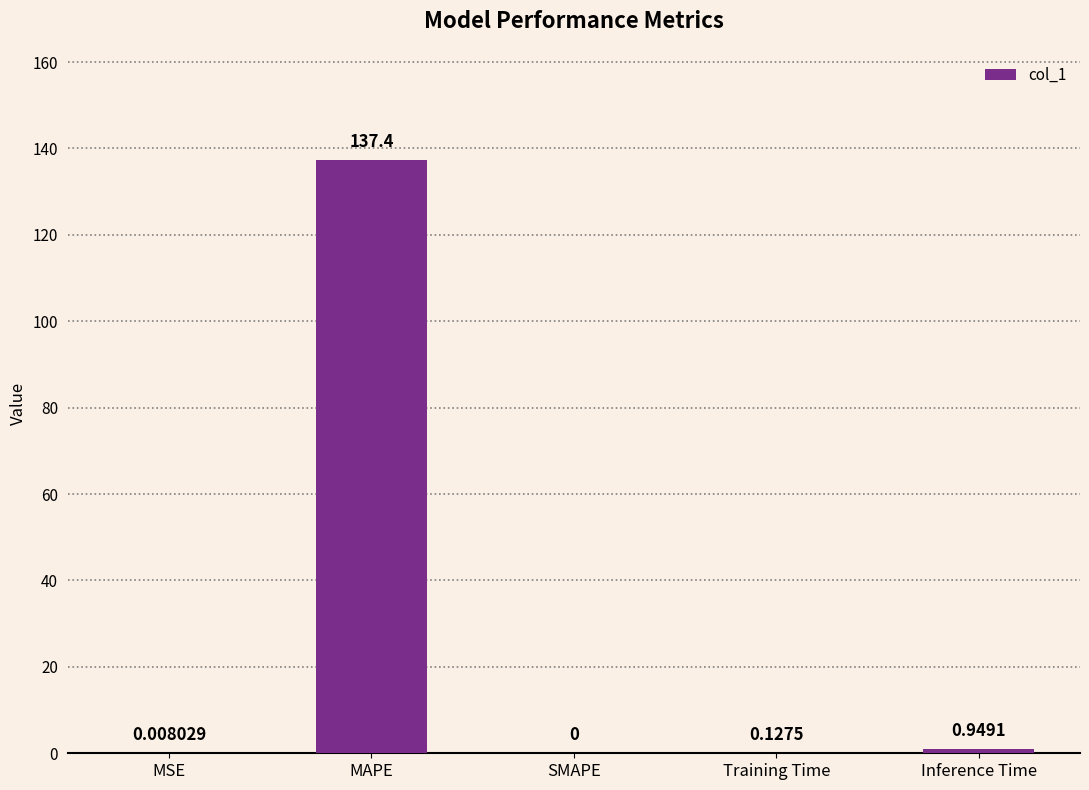

Is it true that the value at MSE is 0.0?

True